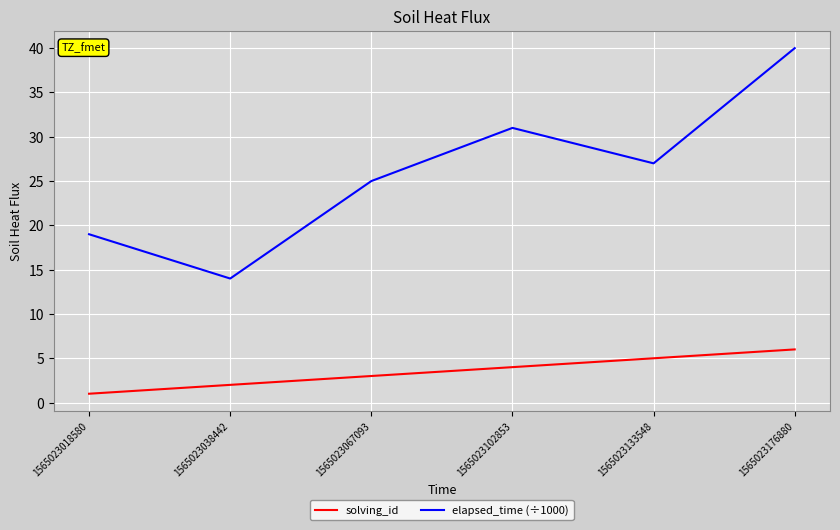

True or false: solving_id and elapsed_time (÷1000) intersect in this chart.

False